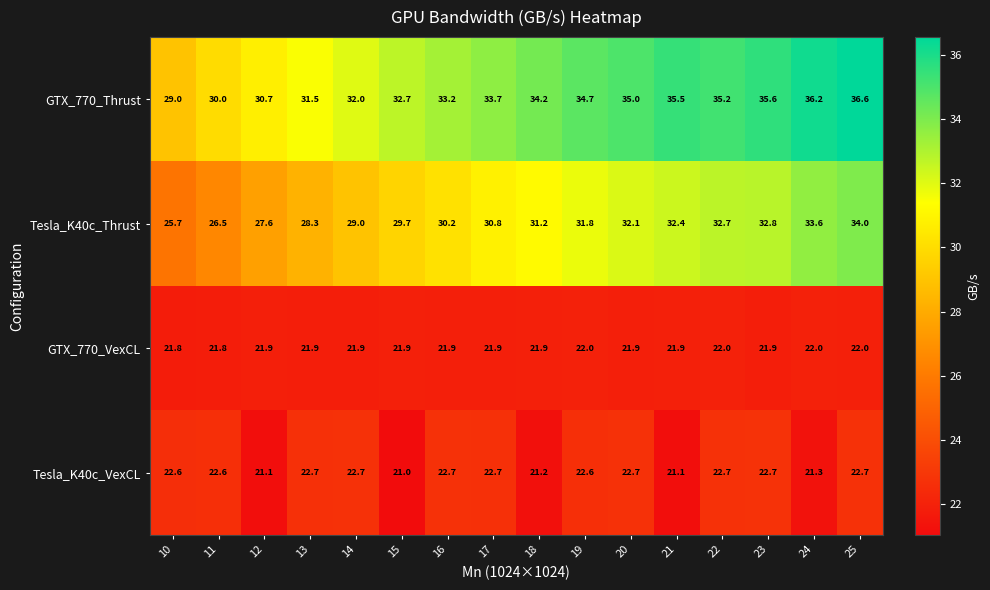

At which category is the sum across all series the highest?

25